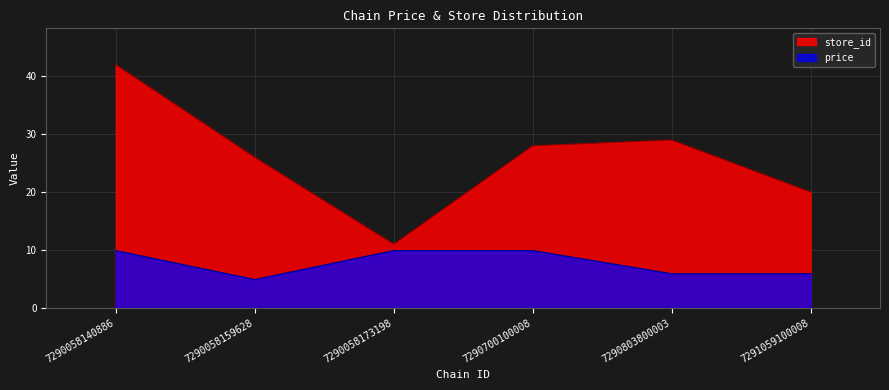

What is the difference between the maximum and second lowest values in the price series?

4.0